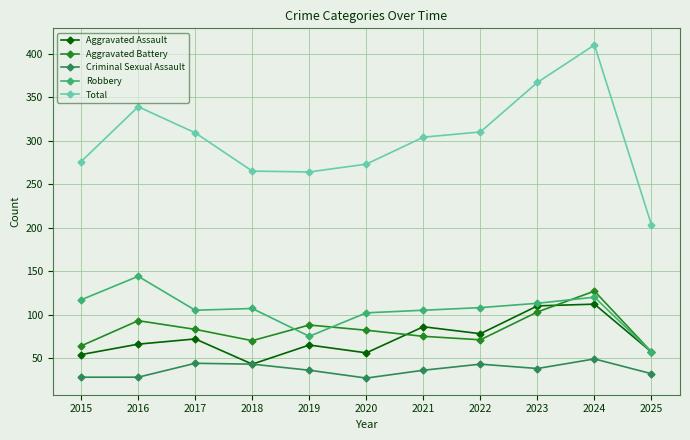

Which series has the largest total across all categories?

Total